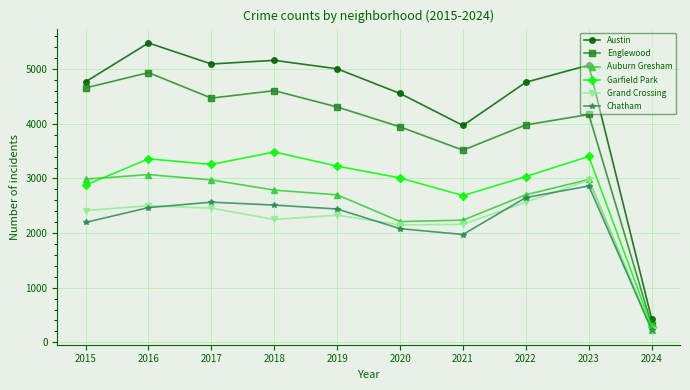

What are all the series names shown in the legend?

Austin, Englewood, Auburn Gresham, Garfield Park, Grand Crossing, Chatham